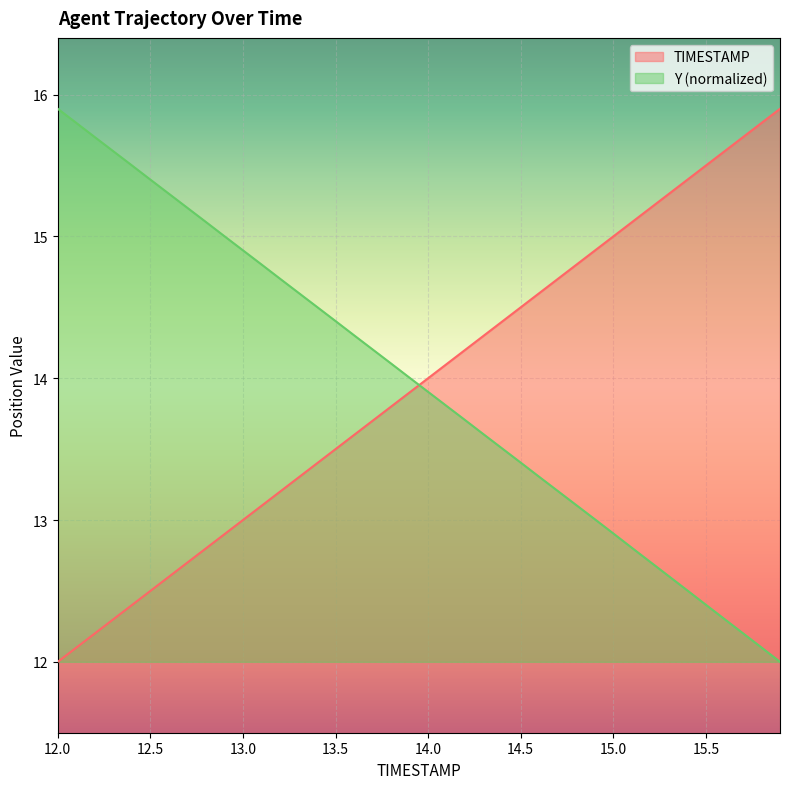

What is the total value across all series at 13.5?

27.9